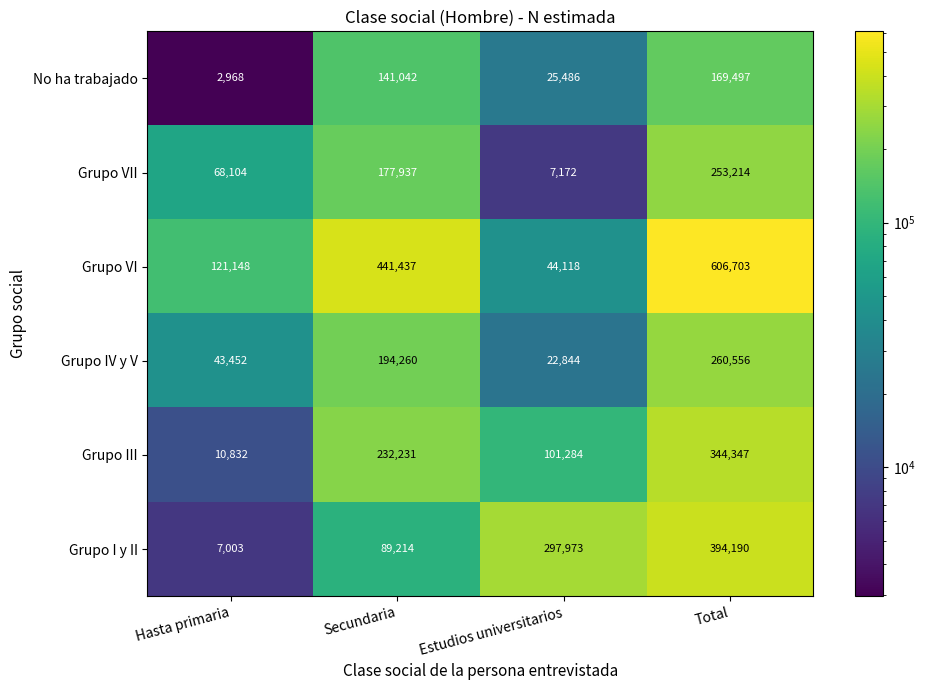

The value of Grupo IV y V at Hasta primaria is 20098. True or false?

False